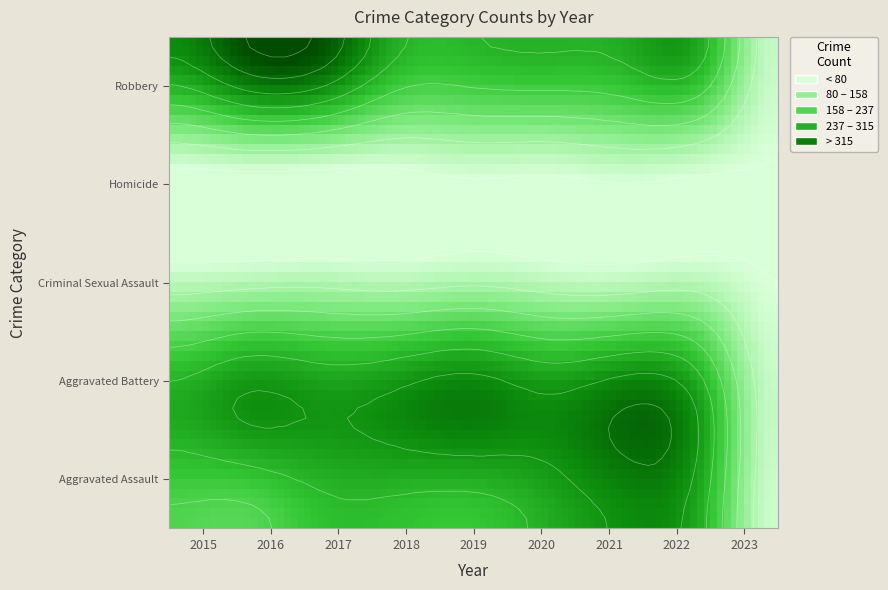

Rank the categories by Criminal Sexual Assault value from highest to lowest.

2019, 2017, 2016, 2018, 2022, 2020, 2015, 2021, 2023